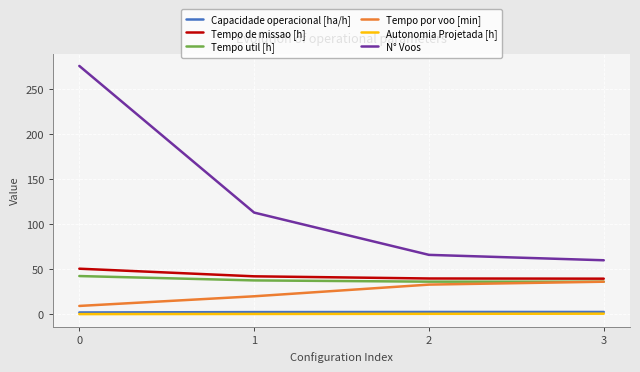

Is this an area chart (filled region under the line)?

No